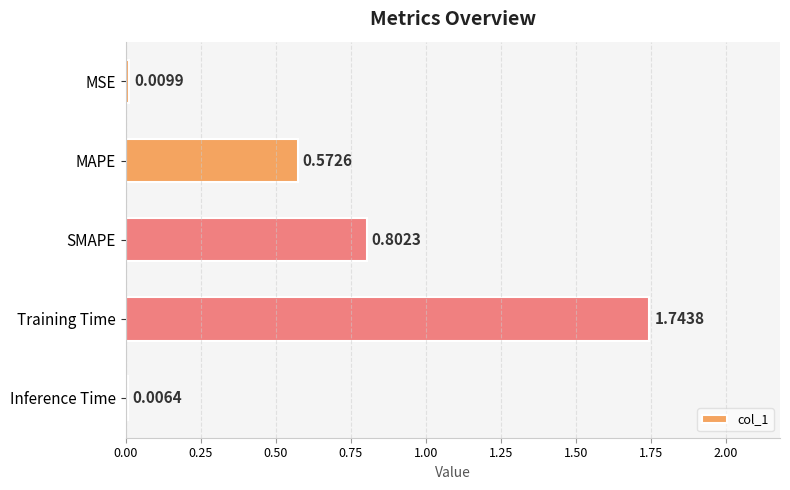

What is the sum of the values at Training Time and Inference Time?

1.8